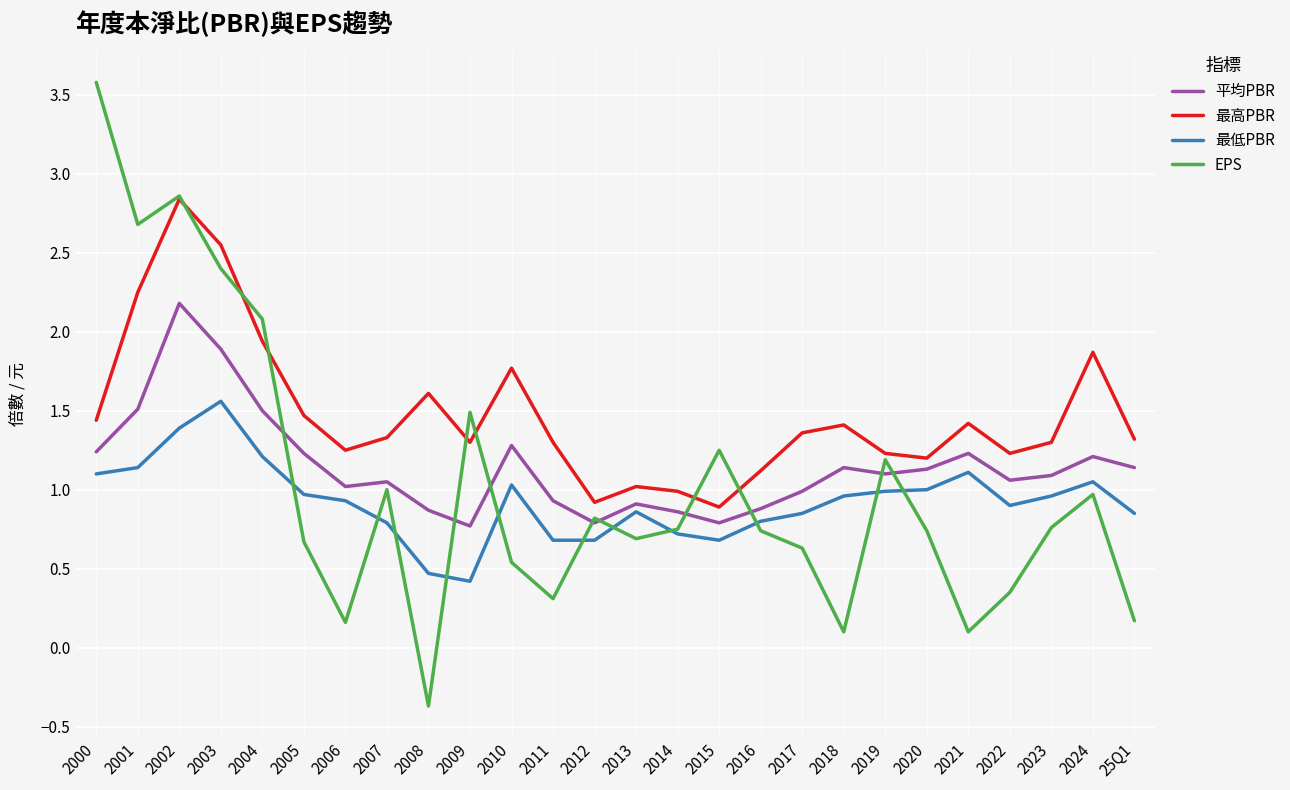

At 2004, list the series in order from largest to smallest.

EPS, 最高PBR, 平均PBR, 最低PBR